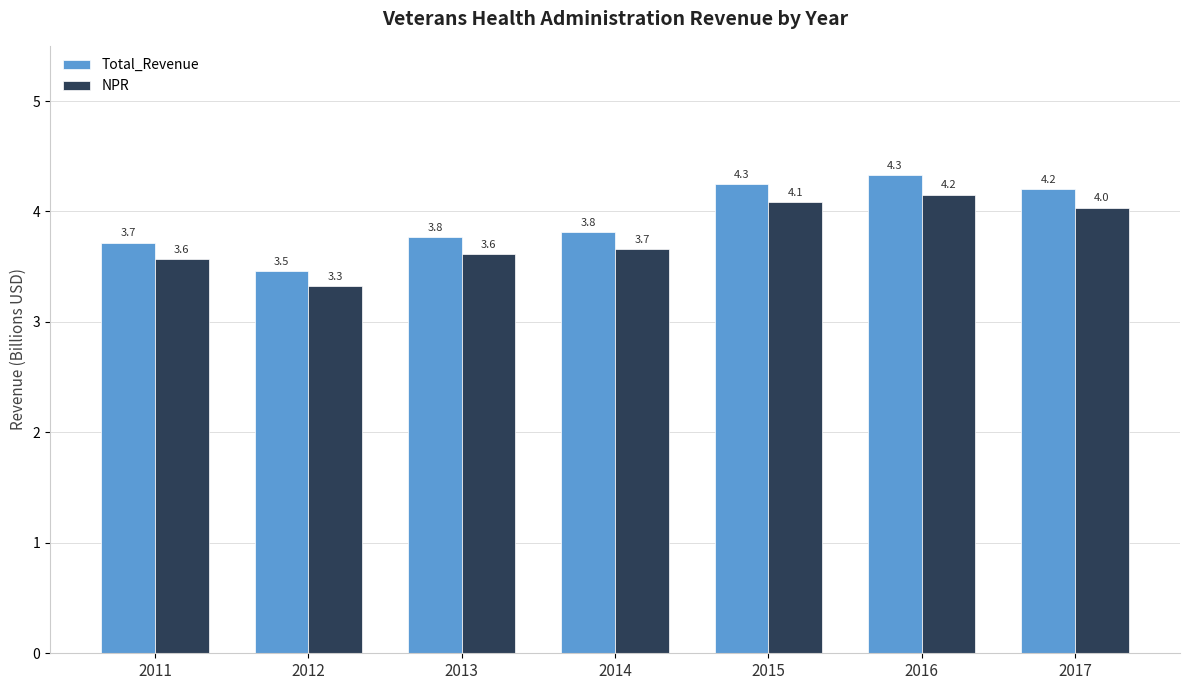

Rank the series by their average value, from lowest to highest.

NPR, Total_Revenue